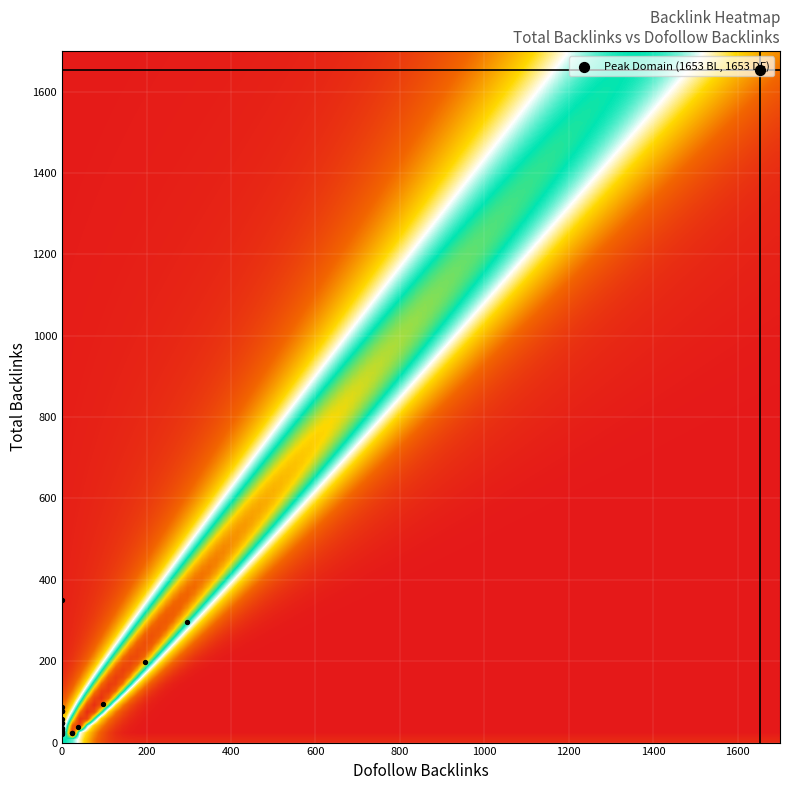

The value of 6 at dofollow is -31. True or false?

False